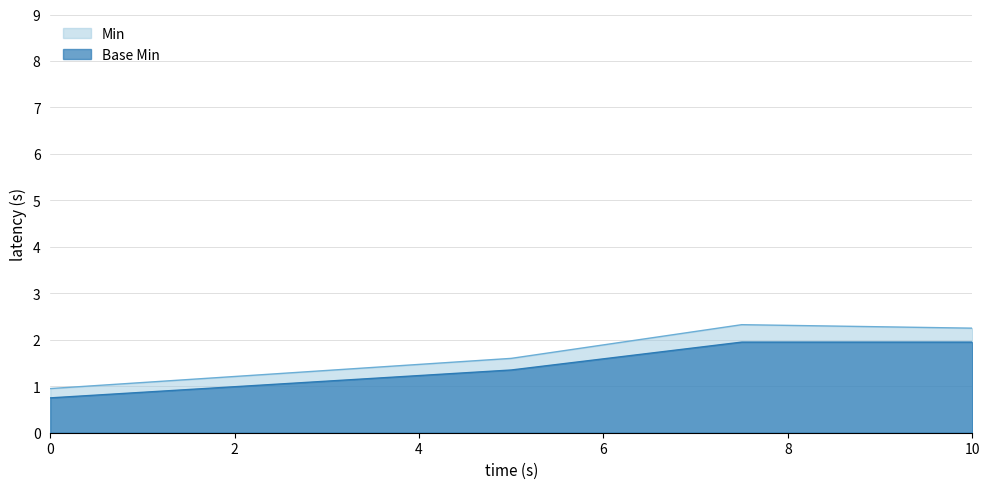

What is the maximum value shown in the chart?

2.3